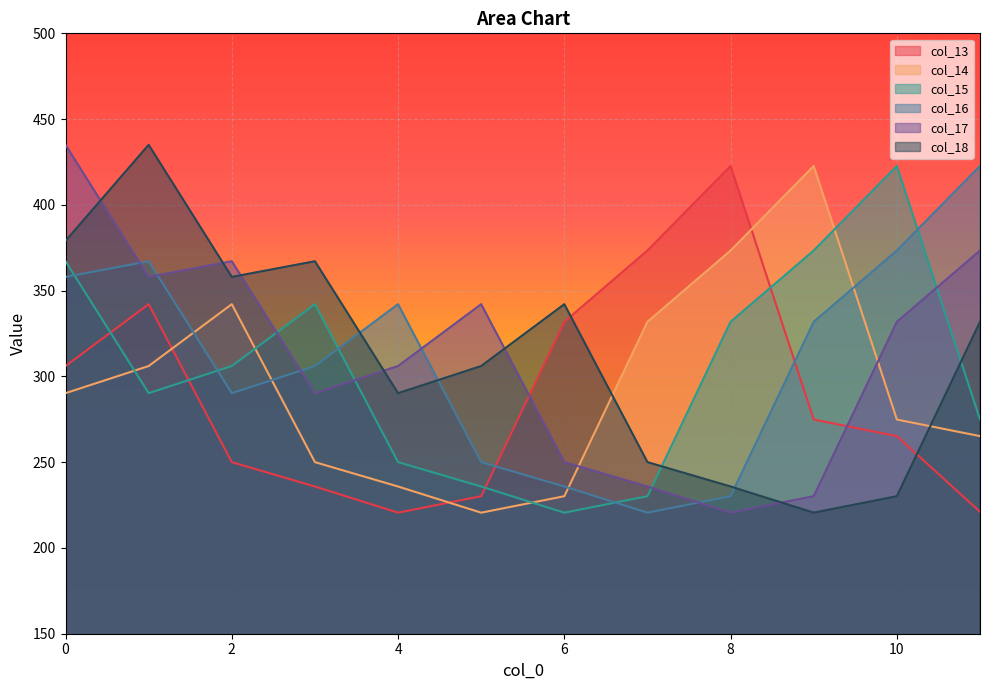

Reading right to left, extract all data points from this chart.

col_13: 221.1	265.2	274.9	422.7	373.4	331.8	230.2	220.6	235.8	250.0	342.1	306.1
col_14: 265.2	274.9	422.7	373.4	331.8	230.2	220.6	235.8	250.0	342.1	306.1	290.2
col_15: 274.9	422.7	373.4	331.8	230.2	220.6	235.8	250.0	342.1	306.1	290.2	367.1
col_16: 422.7	373.4	331.8	230.2	220.6	235.8	250.0	342.1	306.1	290.2	367.1	358.0
col_17: 373.4	331.8	230.2	220.6	235.8	250.0	342.1	306.1	290.2	367.1	358.0	435.0
col_18: 331.8	230.2	220.6	235.8	250.0	342.1	306.1	290.2	367.1	358.0	435.0	379.0